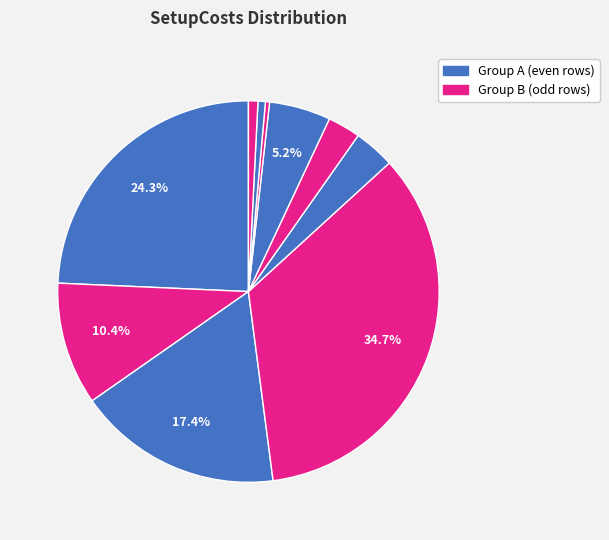

Which category has the biggest portion of the pie?

4